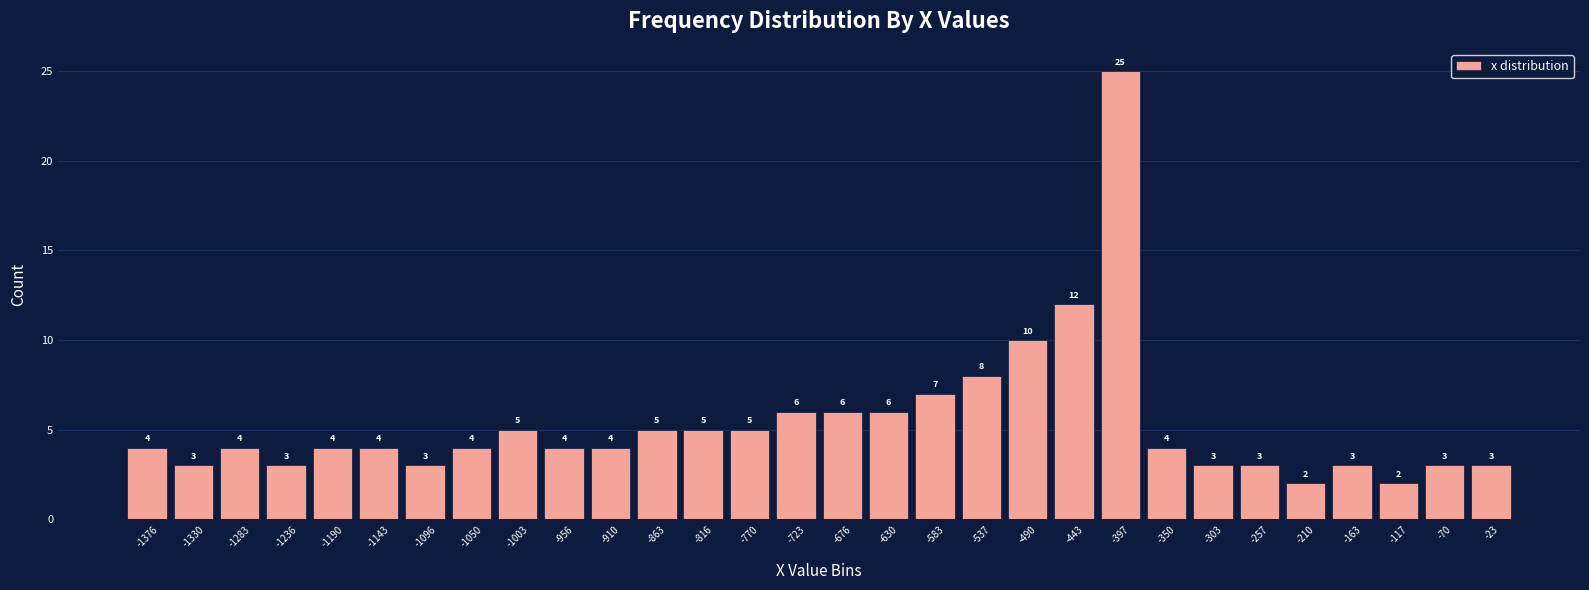

Reading left to right, transcribe this chart: for each bar, give the range it covers on the x-axis and its height. The bar edges are not printed on the chart, so give them approximately, as read against the axis.

-1400 to -1355: 4
-1355 to -1305: 3
-1305 to -1260: 4
-1260 to -1215: 3
-1215 to -1165: 4
-1165 to -1120: 4
-1120 to -1075: 3
-1075 to -1025: 4
-1025 to -980: 5
-980 to -935: 4
-935 to -885: 4
-885 to -840: 5
-840 to -795: 5
-795 to -745: 5
-745 to -700: 6
-700 to -655: 6
-655 to -605: 6
-605 to -560: 7
-560 to -515: 8
-515 to -465: 10
-465 to -420: 12
-420 to -375: 25
-375 to -325: 4
-325 to -280: 3
-280 to -235: 3
-235 to -185: 2
-185 to -140: 3
-140 to -95: 2
-95 to -45: 3
-45 to 0: 3